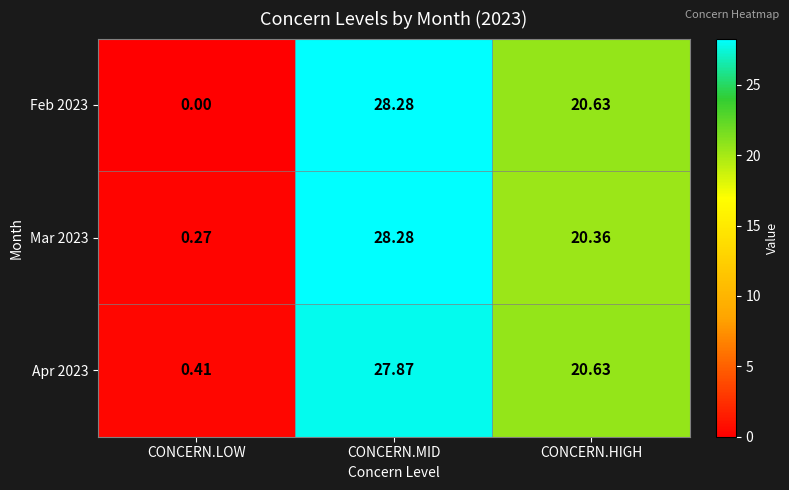

How many categories are shown in the chart?

3